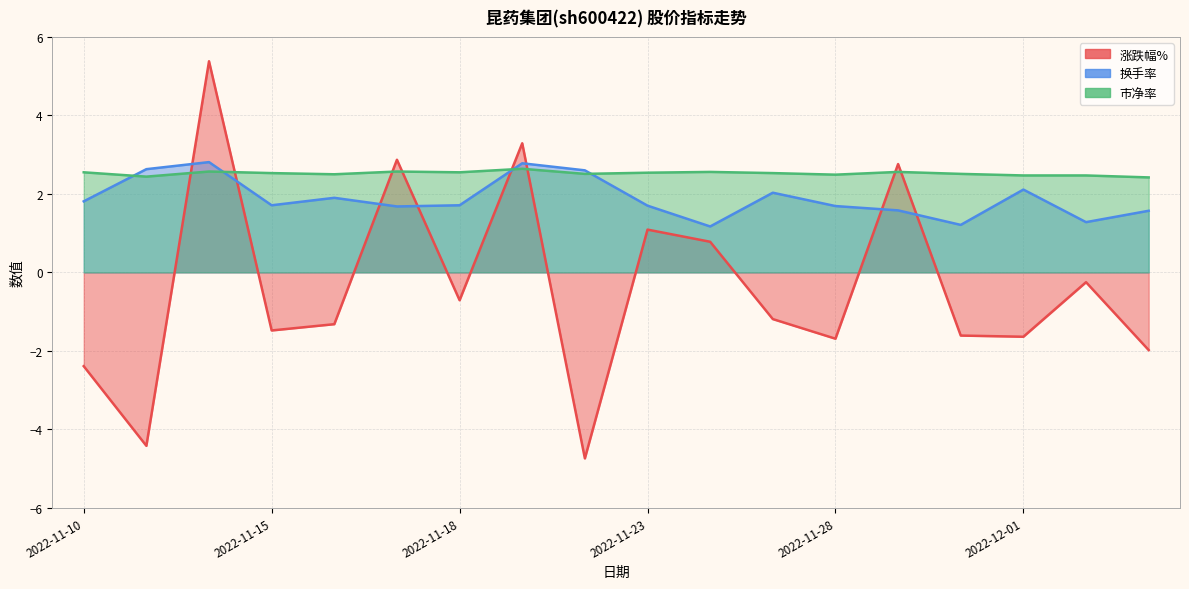

What is the spread (max minus min) of values at 2022-11-18?

3.3